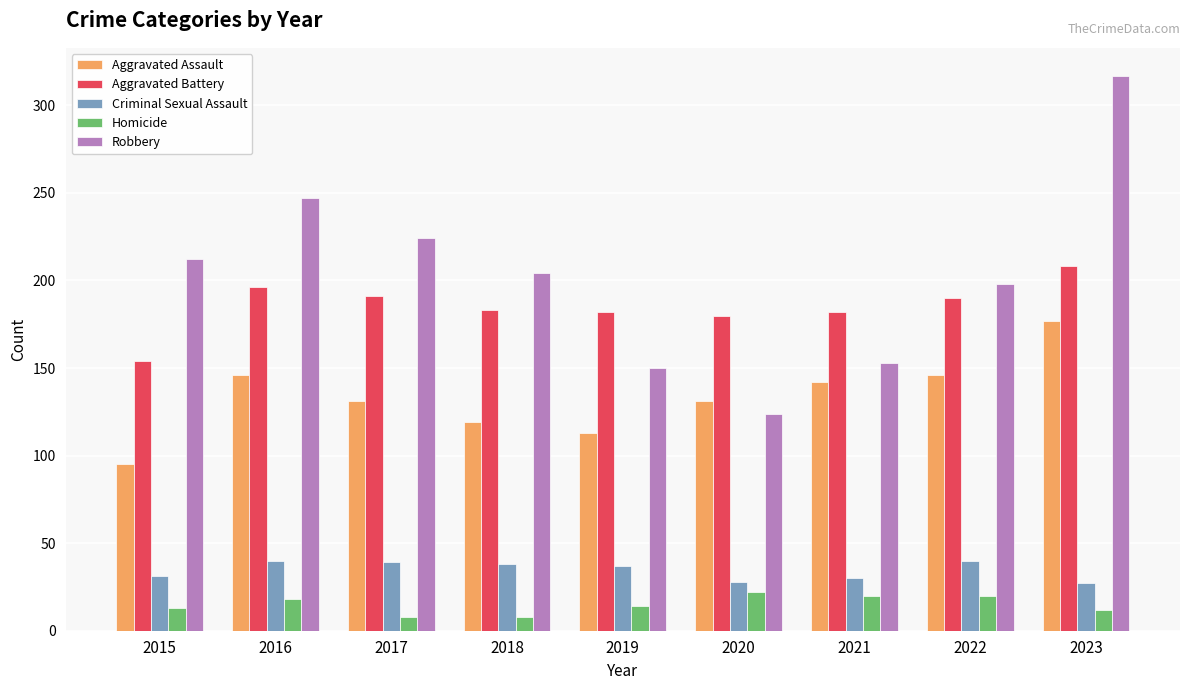

Which series has the largest total across all categories?

Robbery